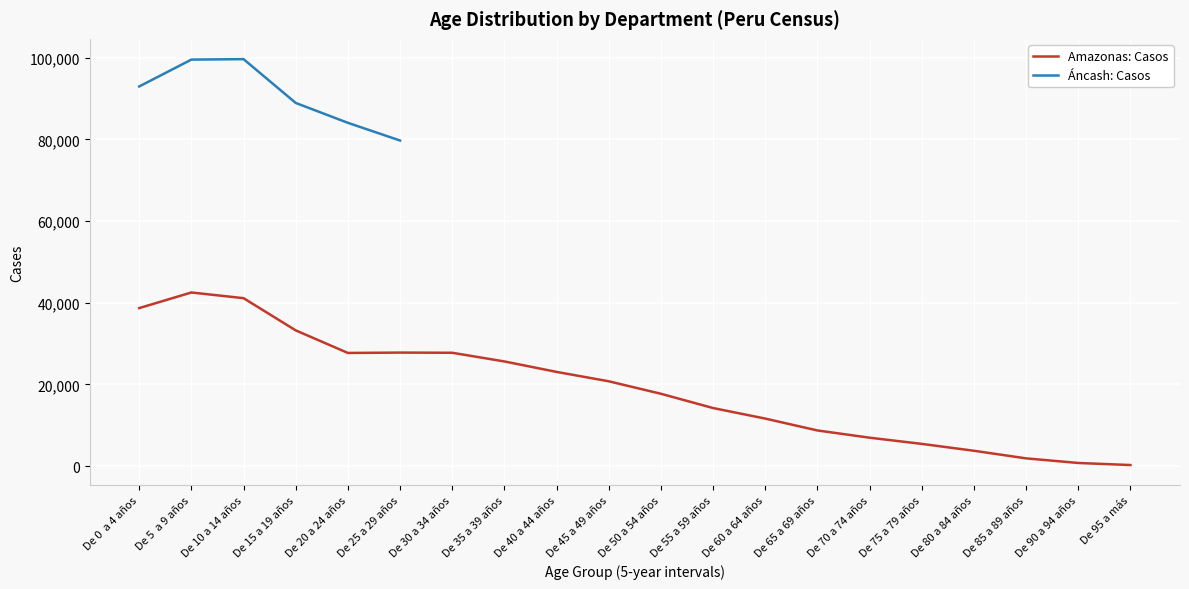

What are all the series names shown in the legend?

Amazonas: Casos, Áncash: Casos